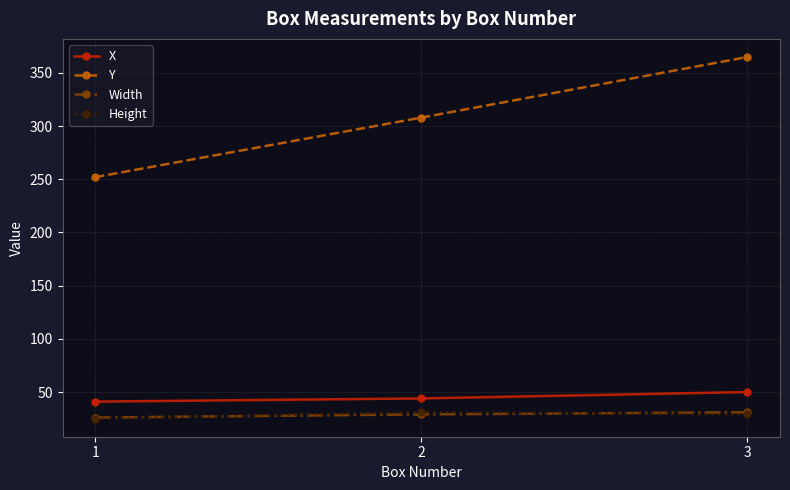

Which series has the largest range (max minus min)?

Y